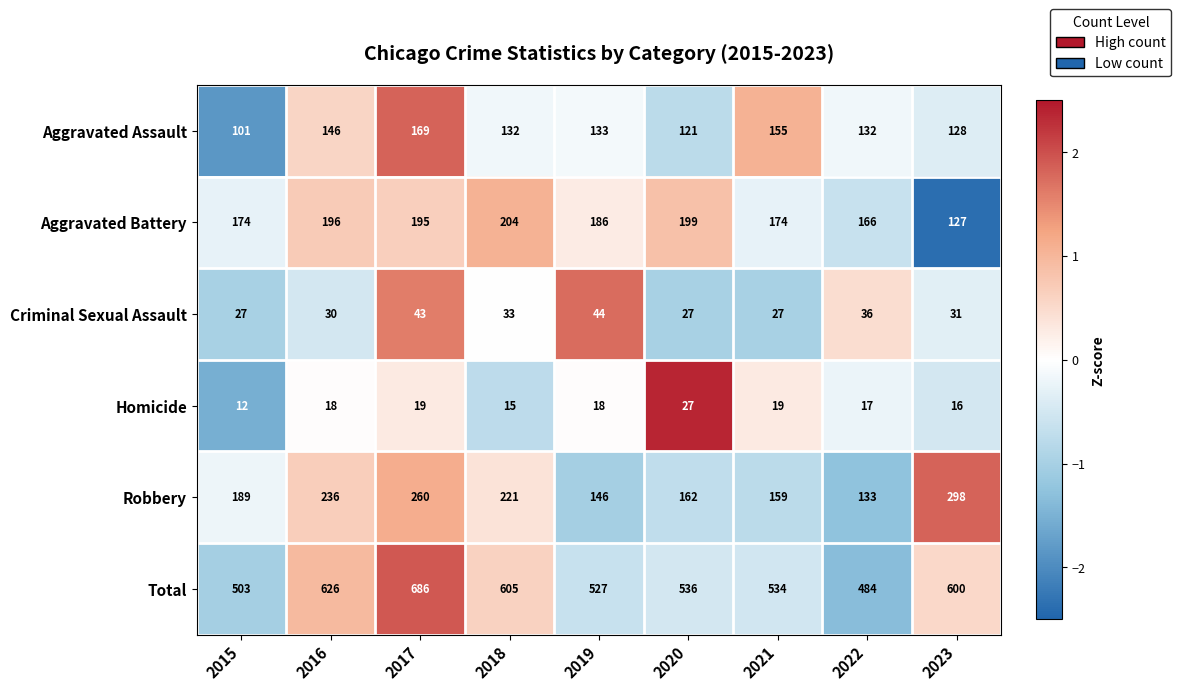

The value of Aggravated Battery at 2018 is 83. True or false?

False